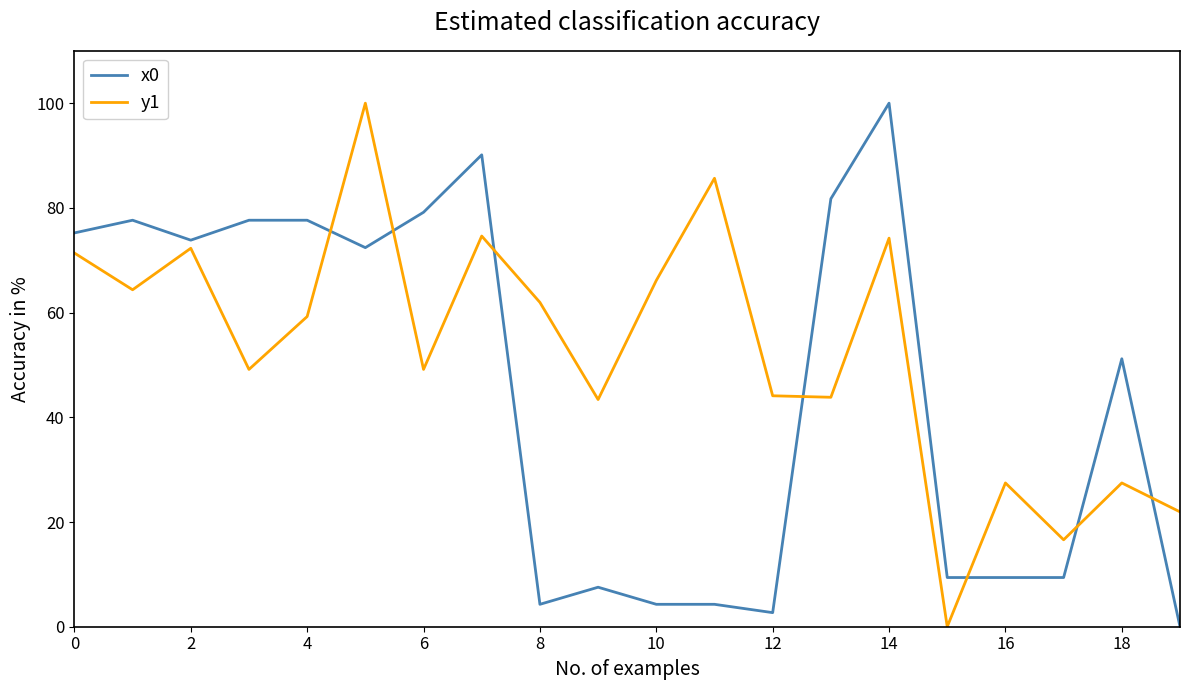

Does the chart have visible grid lines?

No